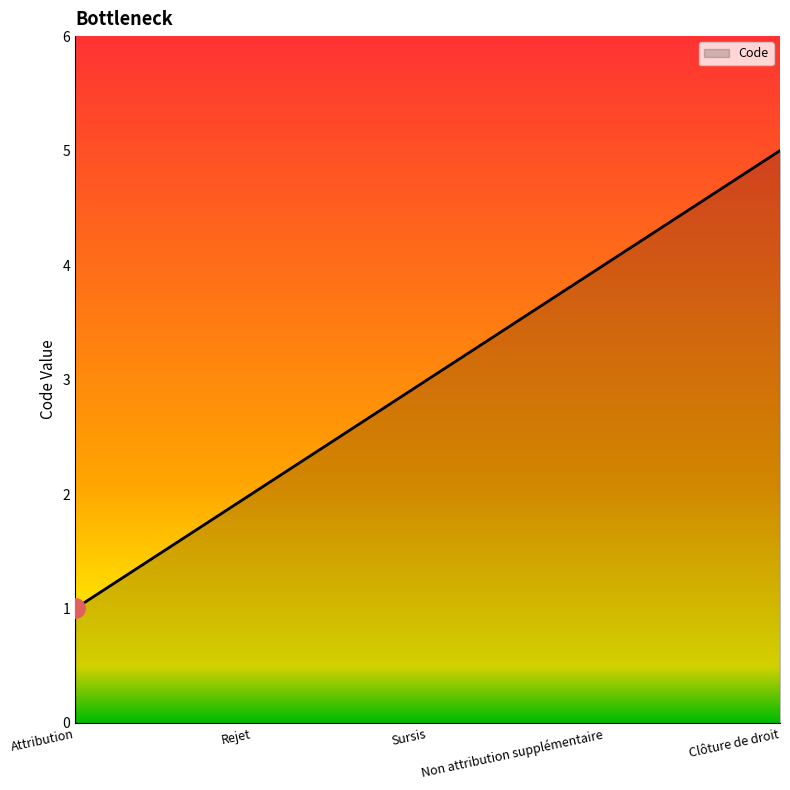

Reading left to right, list all the values displayed in this chart.

Attribution=1	Rejet=2	Sursis=3	Non attribution supplémentaire=4	Clôture de droit=5